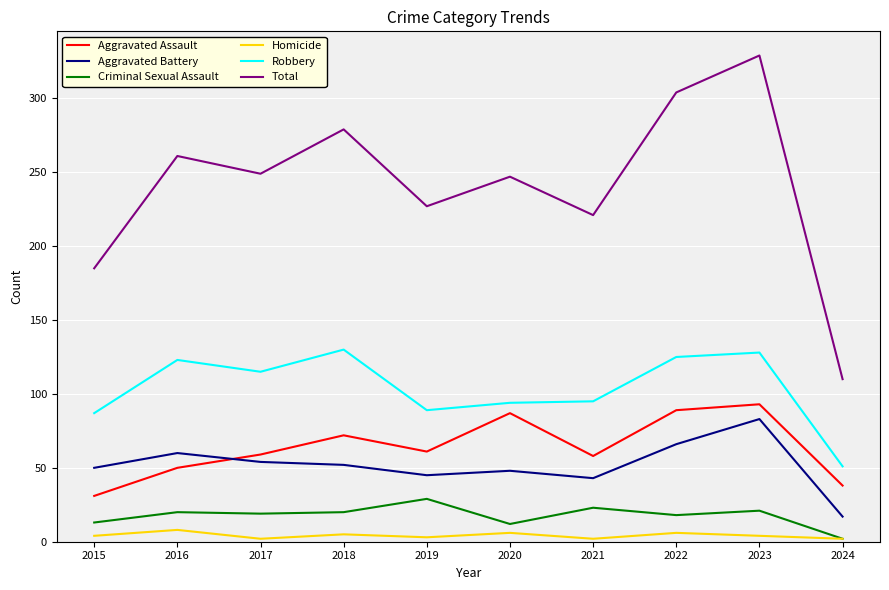

At which category is the sum across all series the highest?

2023